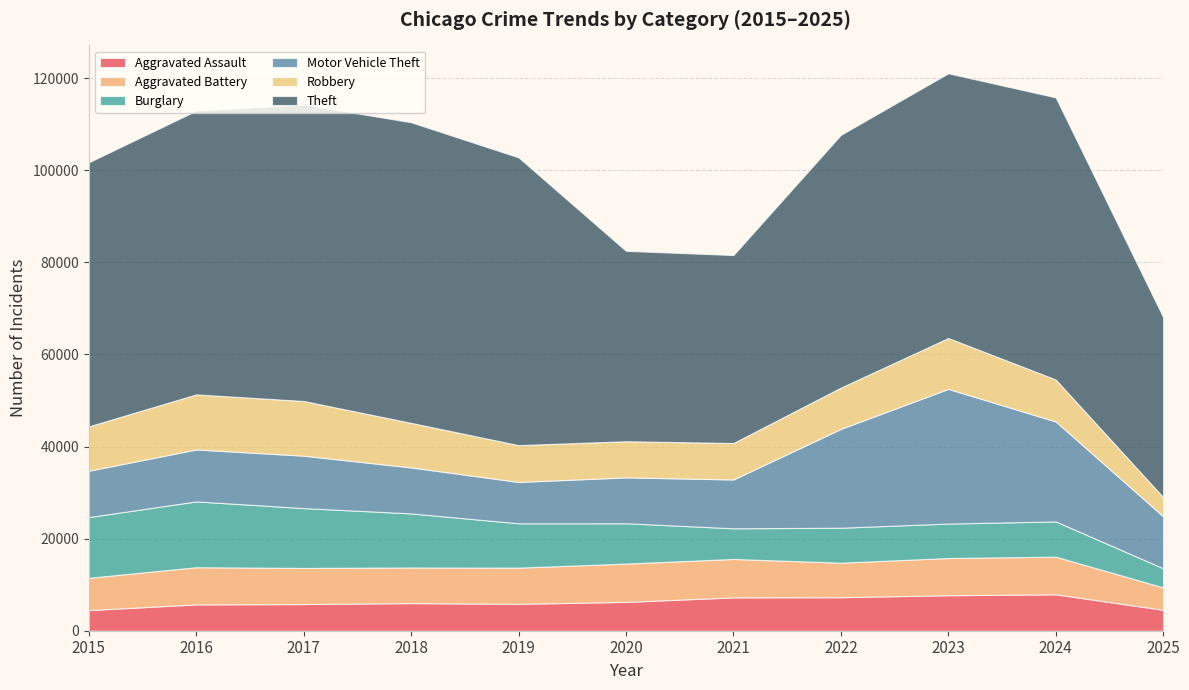

Reading left to right, list all the values displayed in this chart.

Aggravated Assault: 4480	5713	5793	6002	5841	6265	7242	7281	7712	7905	4544
Aggravated Battery: 7018	8085	7845	7734	7858	8320	8346	7495	8080	8182	4876
Burglary: 13184	14289	13001	11747	9639	8758	6661	7594	7485	7653	4150
Motor Vehicle Theft: 10068	11285	11380	9985	8978	9962	10605	21472	29254	21711	11295
Robbery: 9638	11960	11881	9681	7995	7855	7920	8964	11052	9116	4160
Theft: 57353	61625	64386	65290	62498	41350	40821	54899	57492	61269	39107